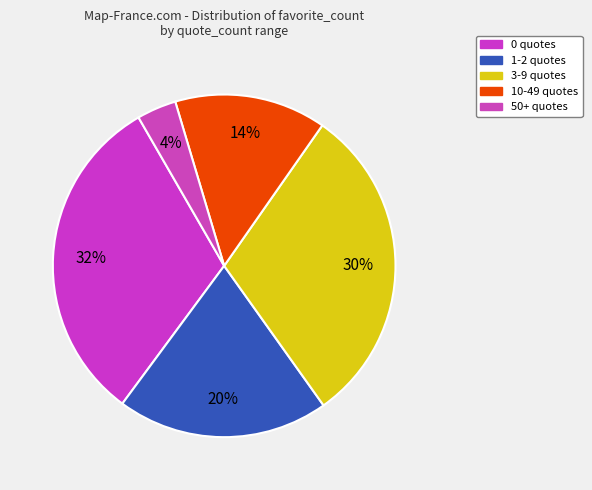

Count the number of slices in the pie.

5